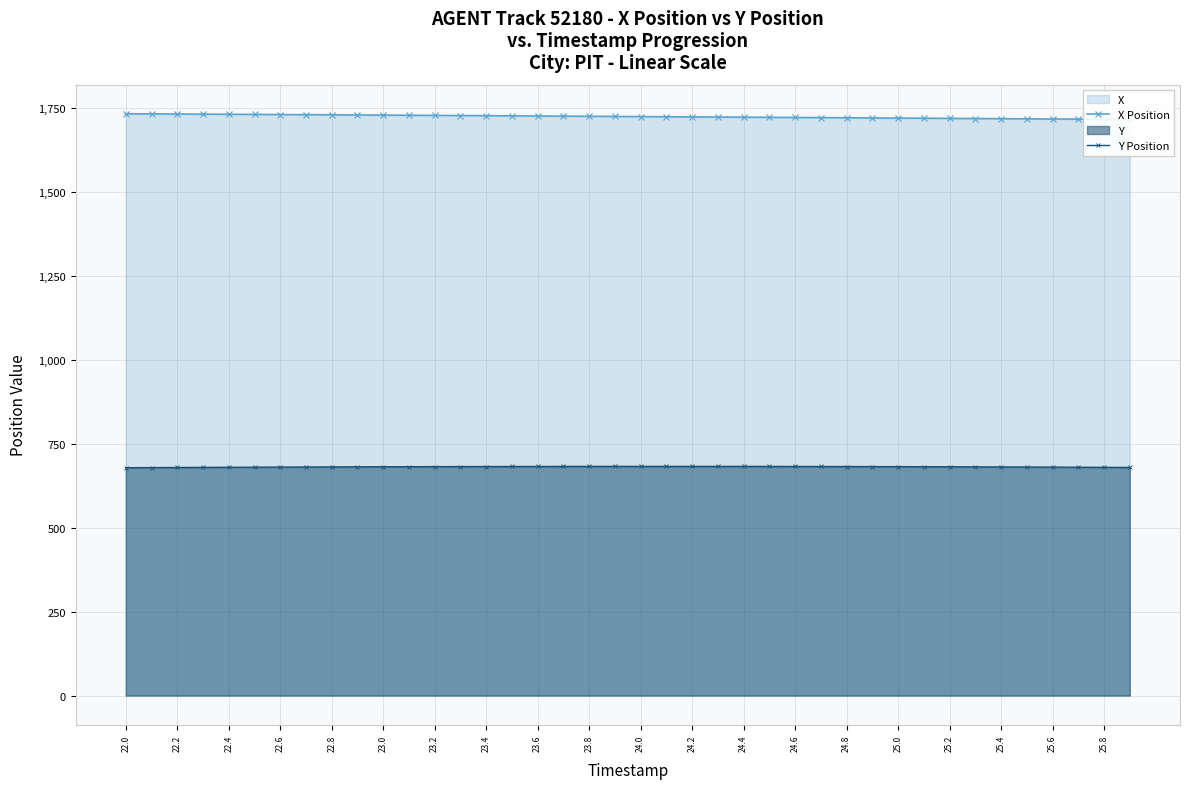

True or false: Y Position and X Position cross at least once.

False